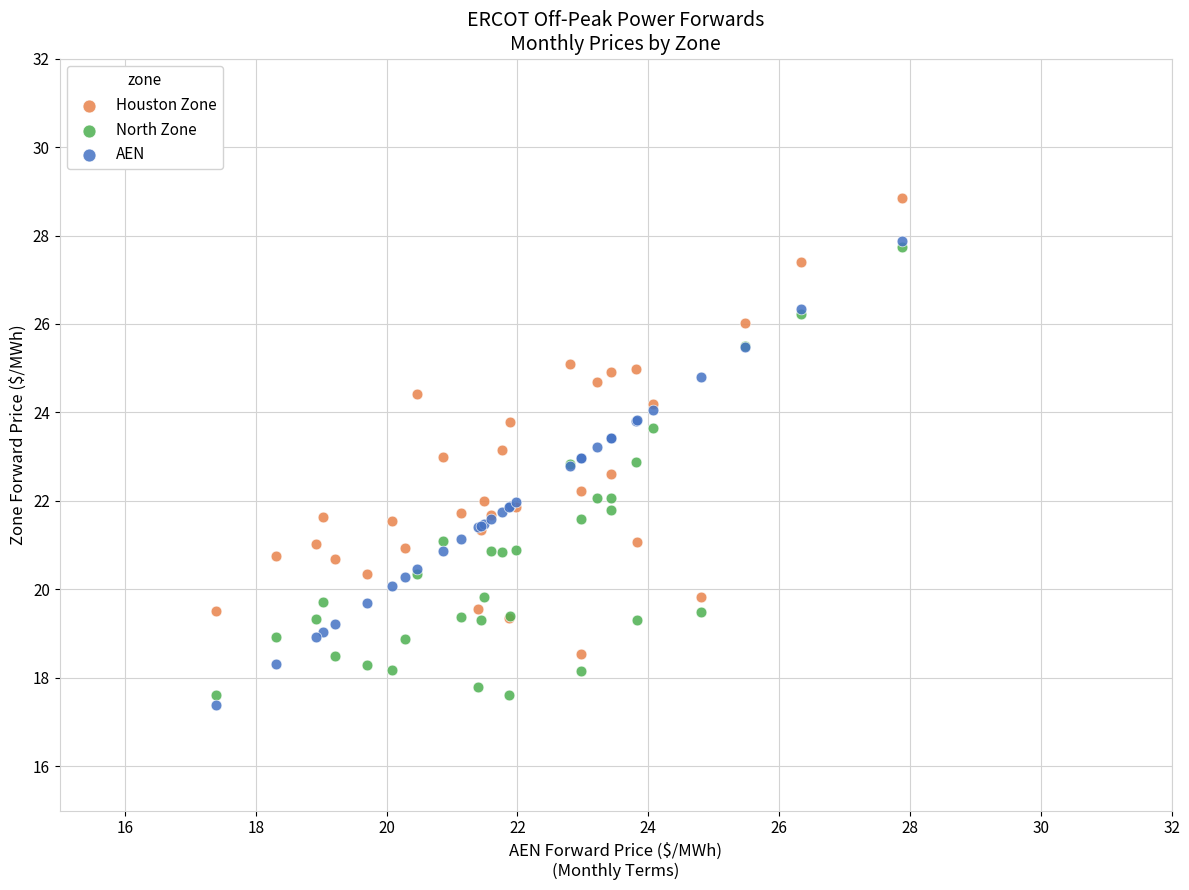

Which series contains the lowest Y value?

AEN